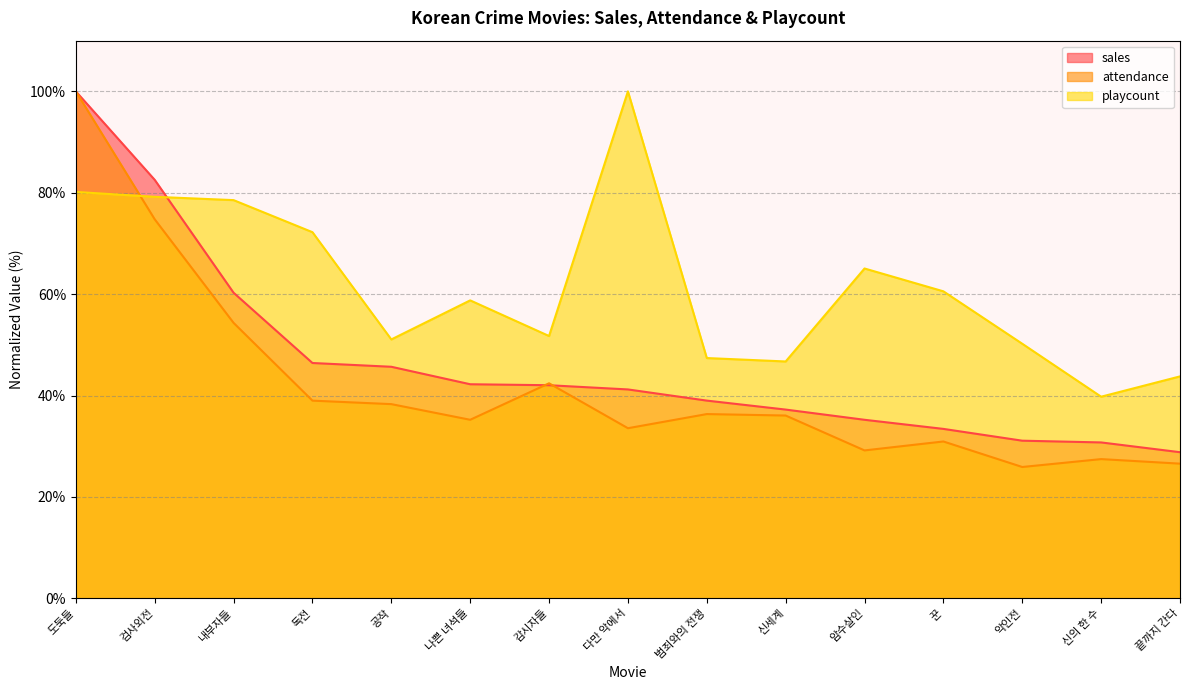

At which label does playcount reach its peak?

다만 악에서